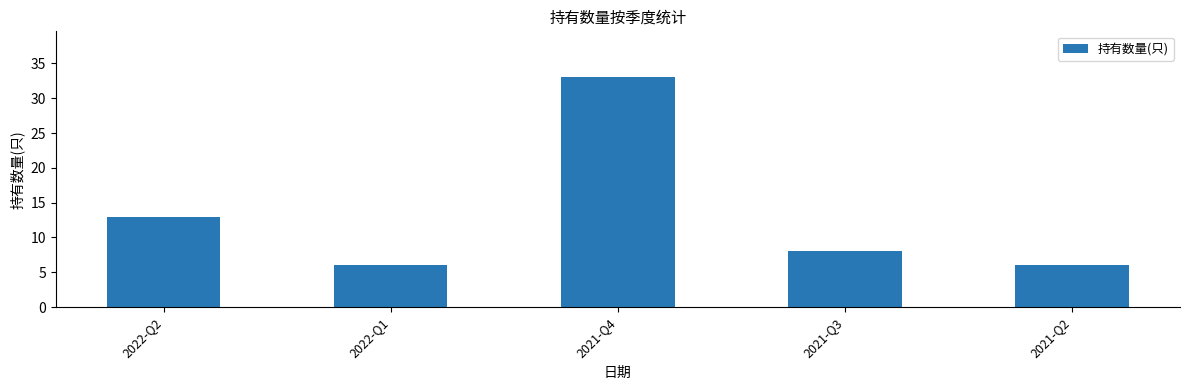

What is the average value?

13